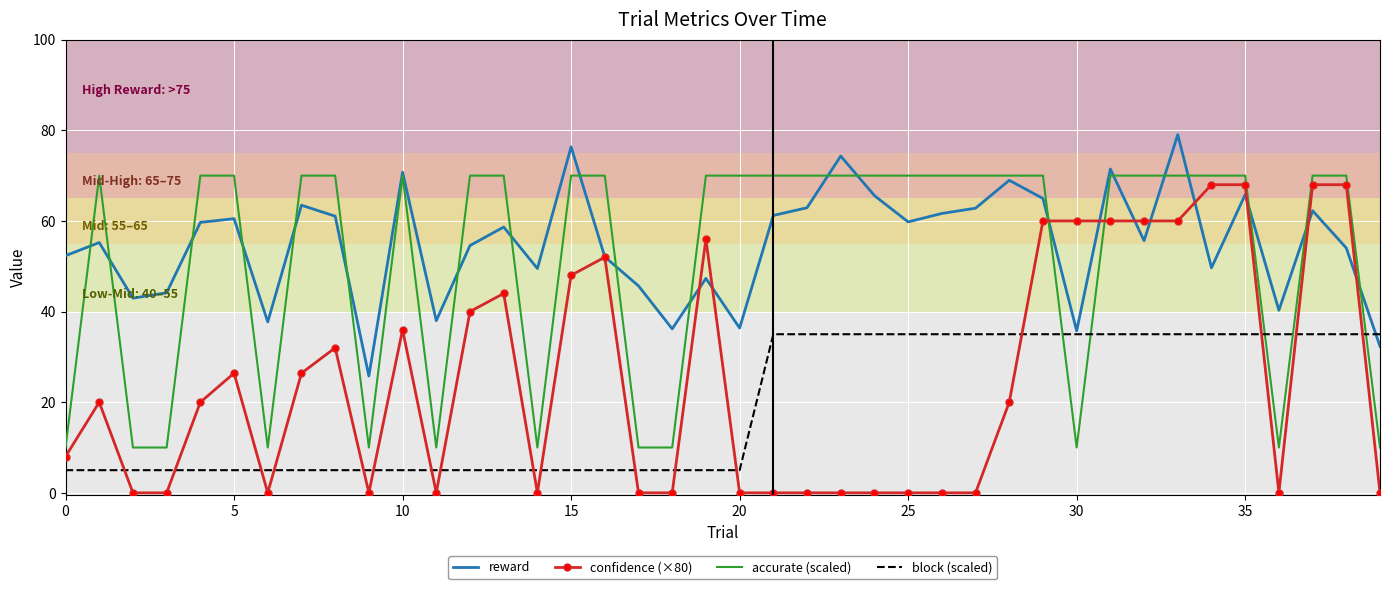

What is the maximum value for accurate (scaled)?

70.0